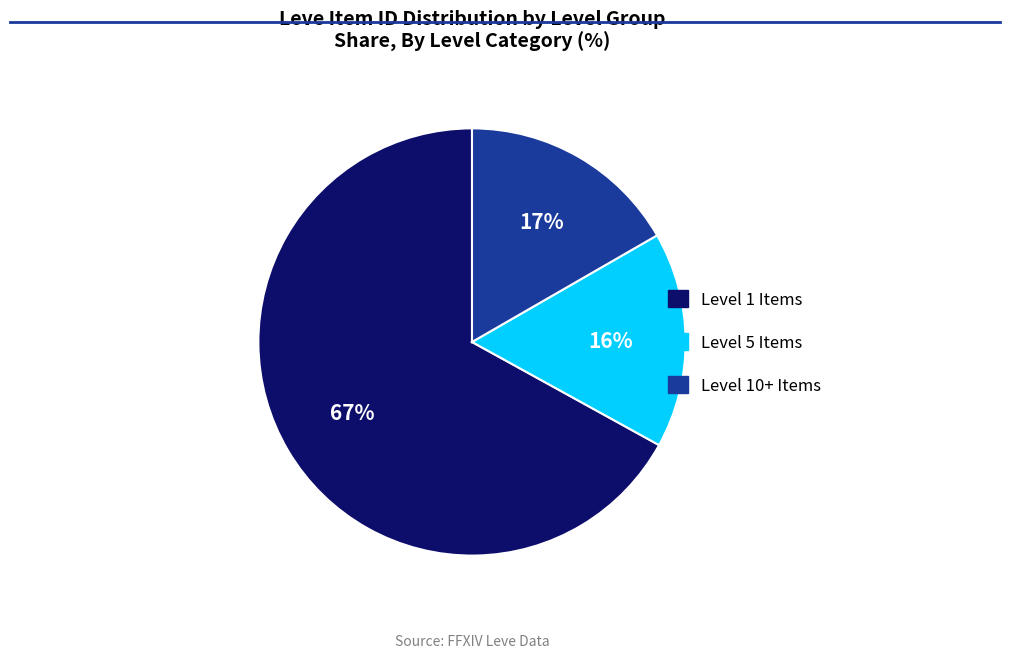

Does any single category account for the majority?

Yes